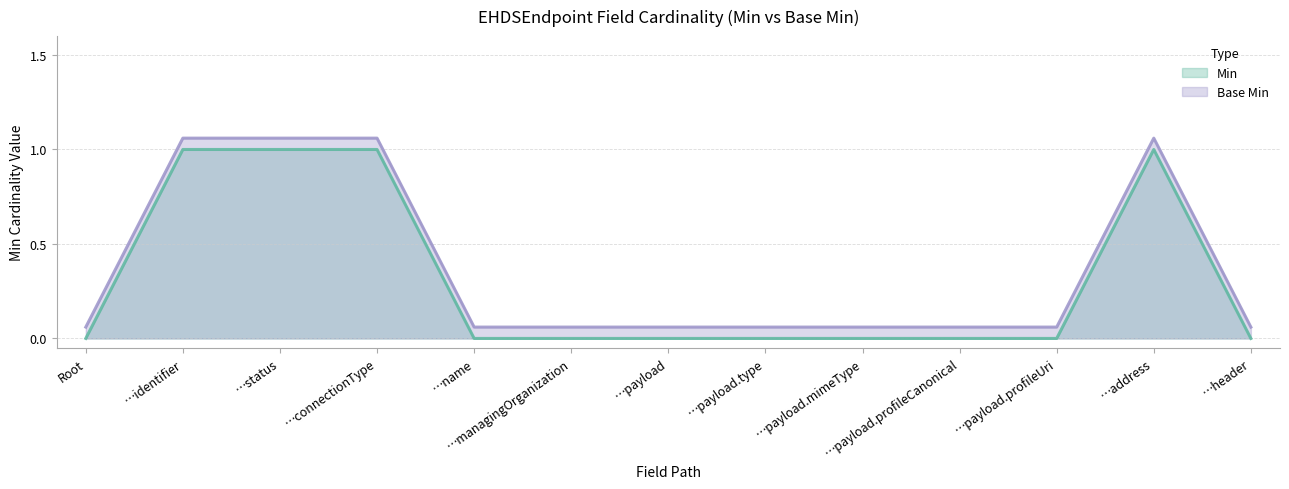

Count the number of data series in this chart.

2